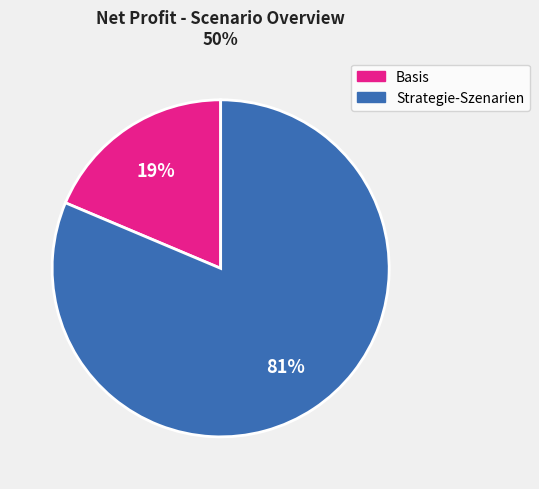

How many slices are in this pie chart?

2